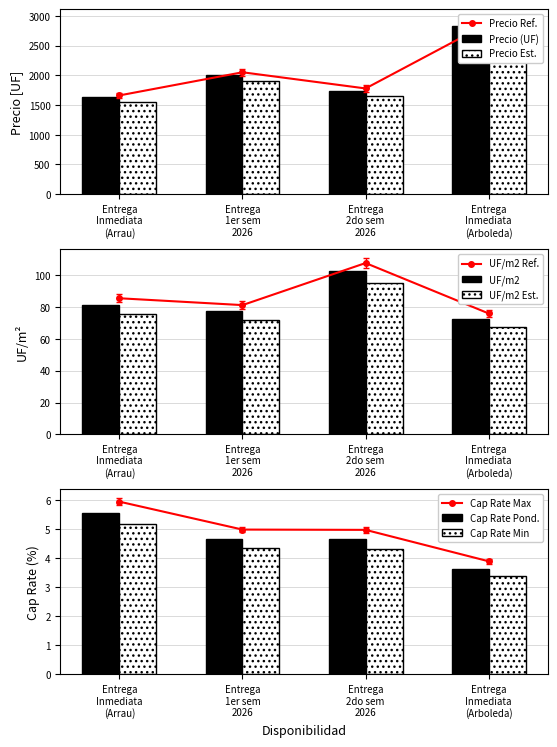

What is the difference between the maximum and minimum values in the Cap Rate Min series?

1.8